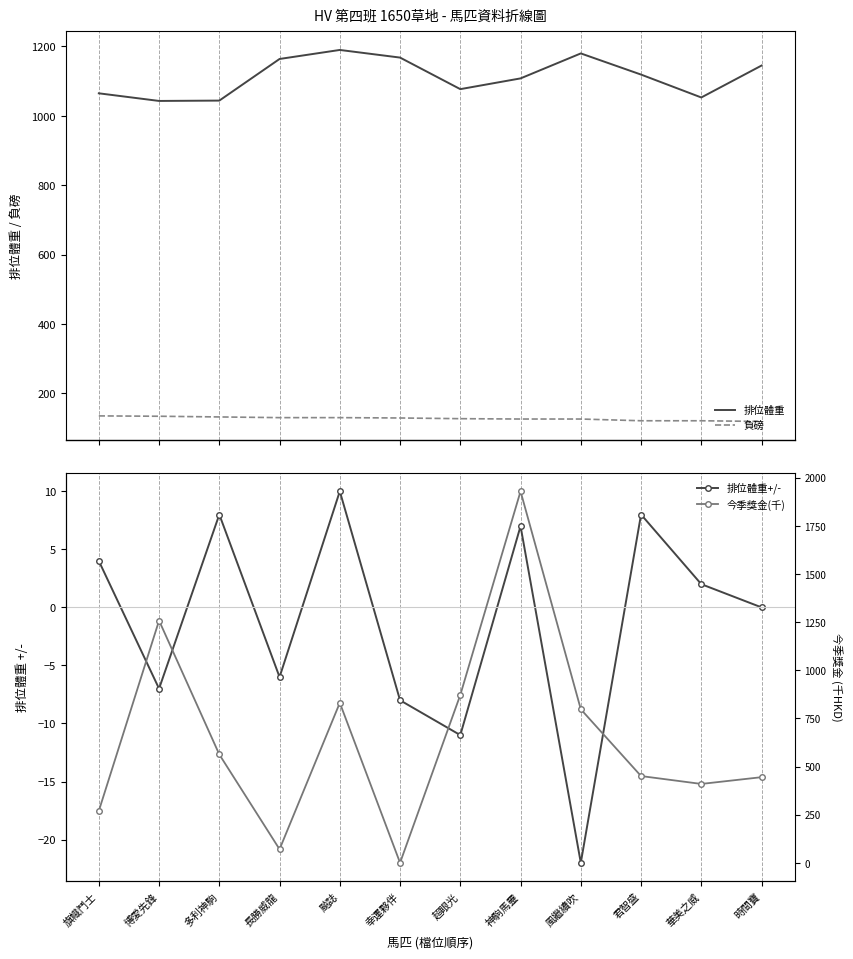

True or false: 排位體重 has a value of 1180.0 at 風繼續吹.

True